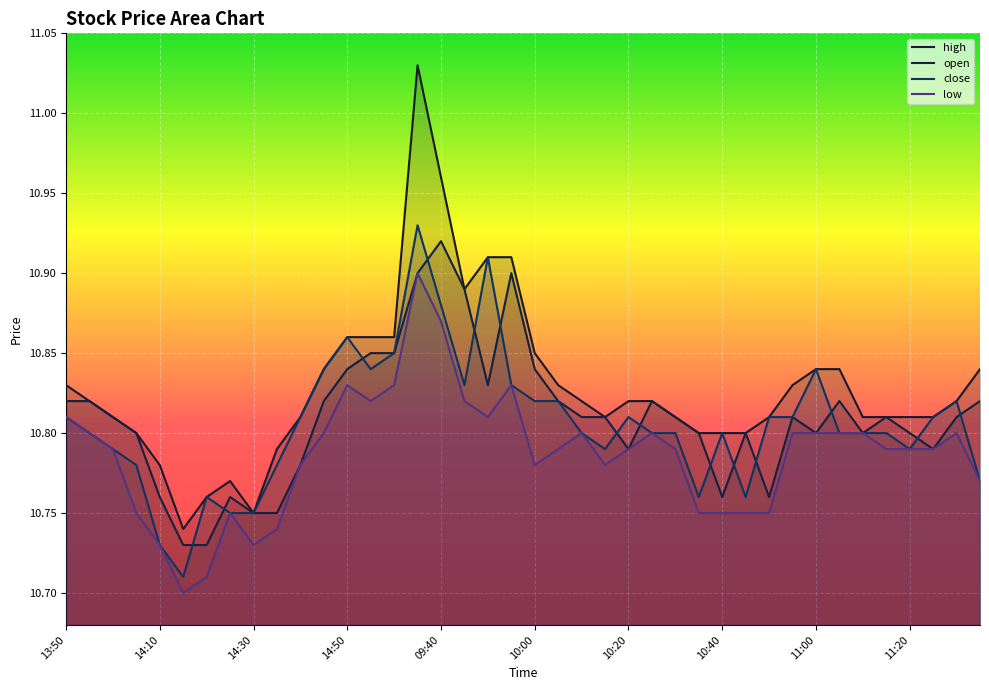

Between 14:15 and 10:10, which series saw the biggest shift?

low